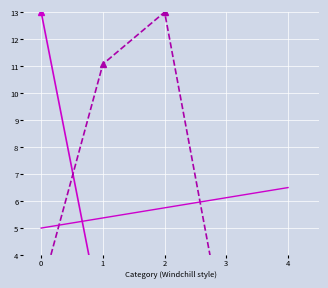

What is the difference between the maximum and minimum values in the keyword_yes_no series?

13.0